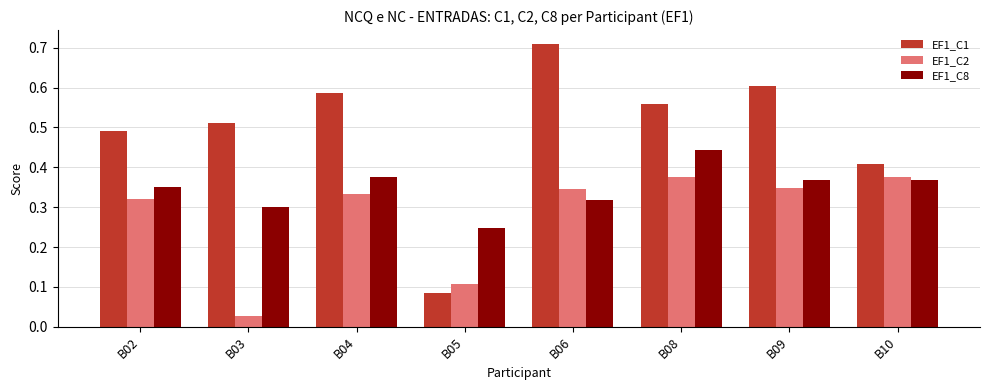

At how many categories does at least one series exceed 0?

8